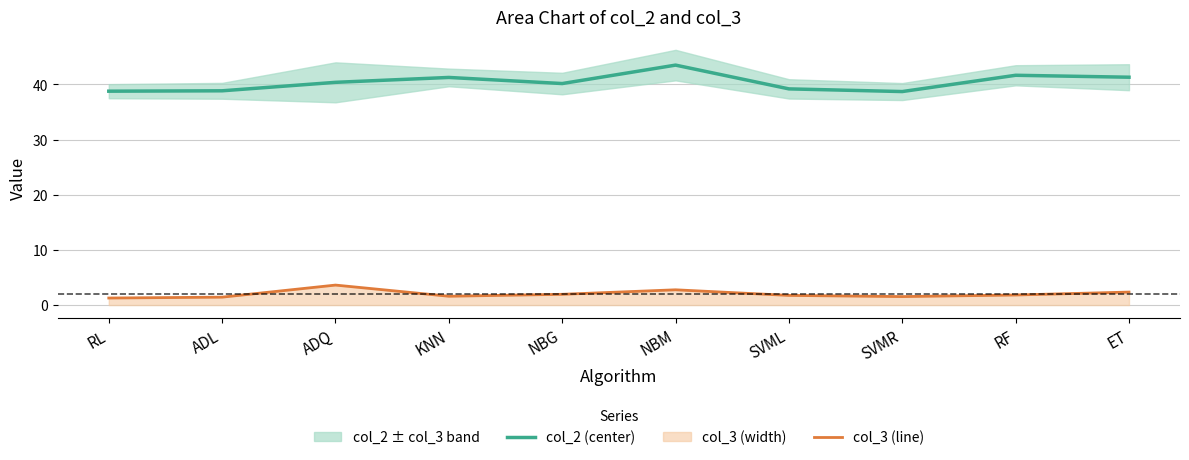

True or false: col_2 (center) and col_3 (line) intersect in this chart.

False